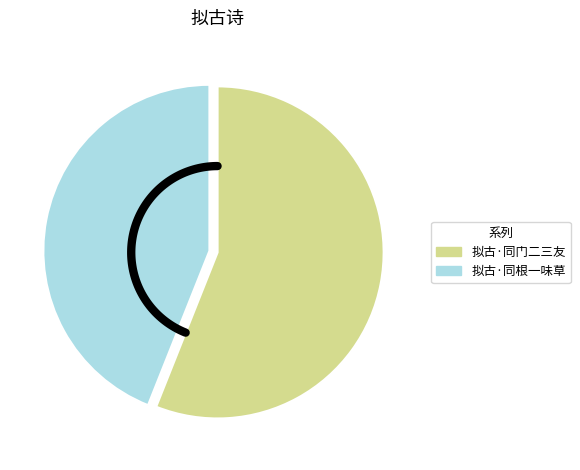

What is the majority slice?

拟古·同门二三友